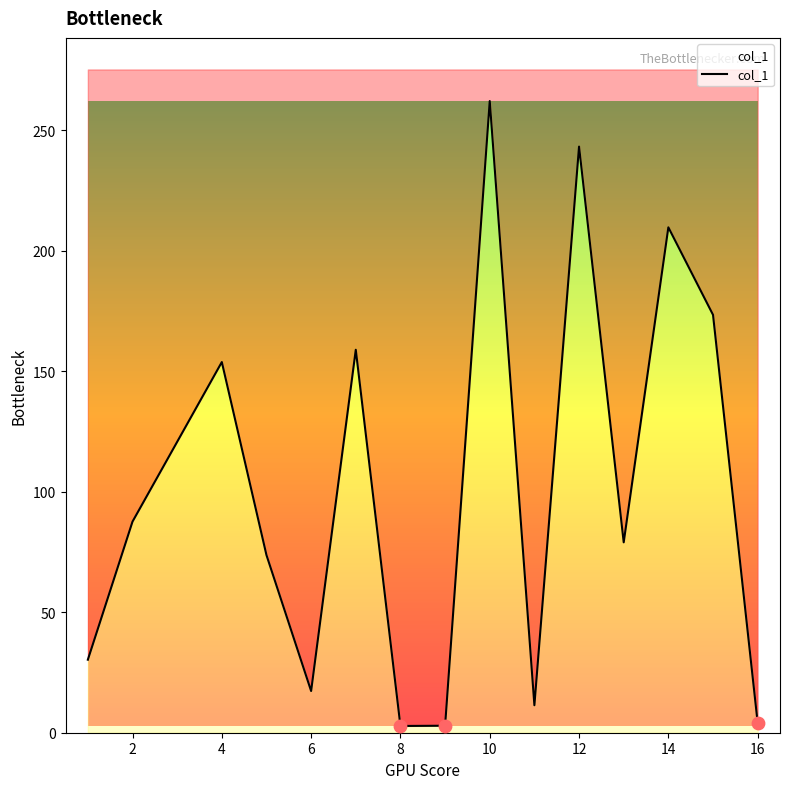

What is the change in value from 2 to 11?

-76.2